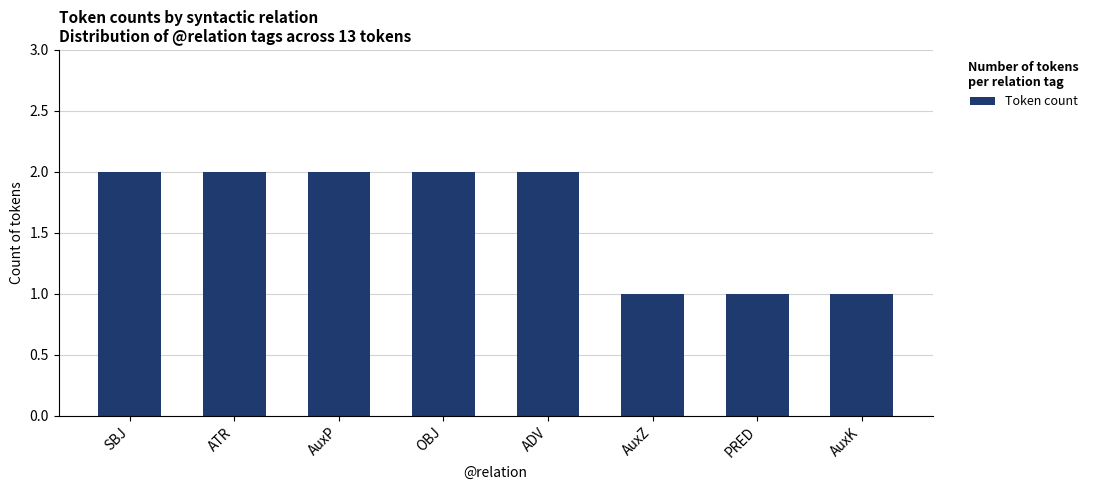

What is the ratio of the value at PRED to the value at OBJ?

0.5